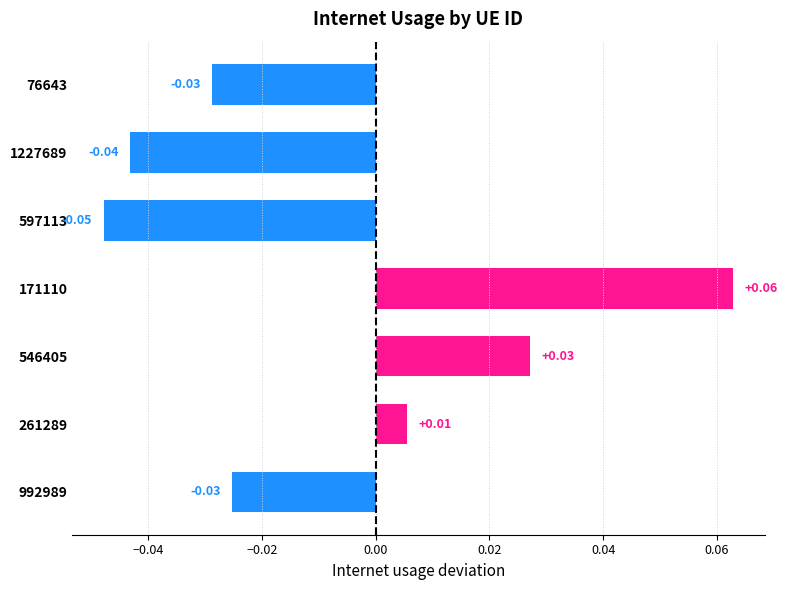

Which has a higher value, 597113 or 261289?

261289